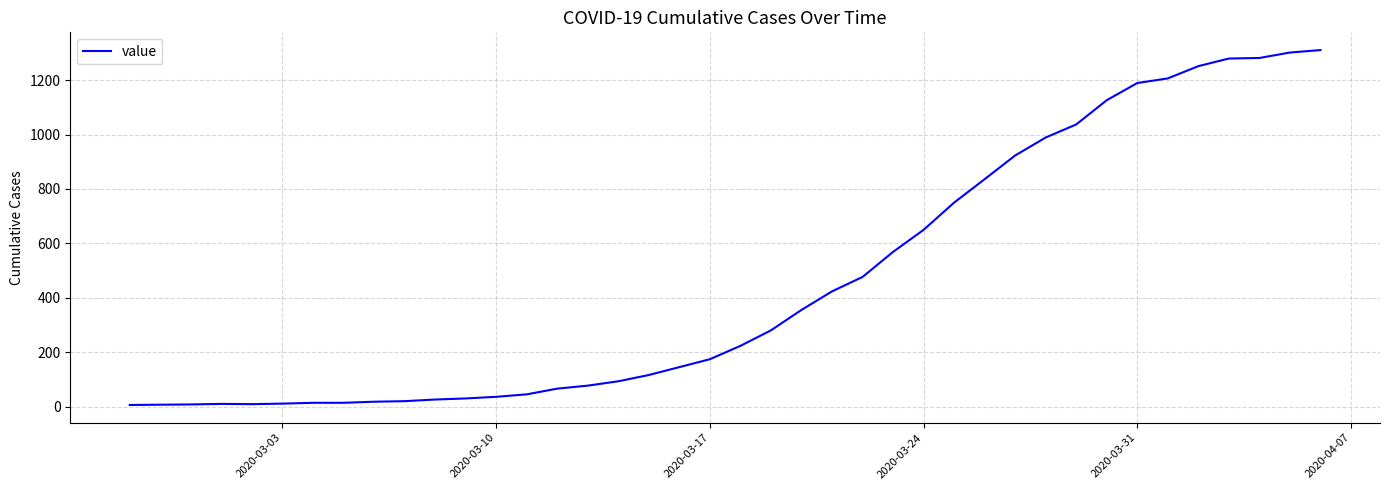

Is this an area chart (filled region under the line)?

No